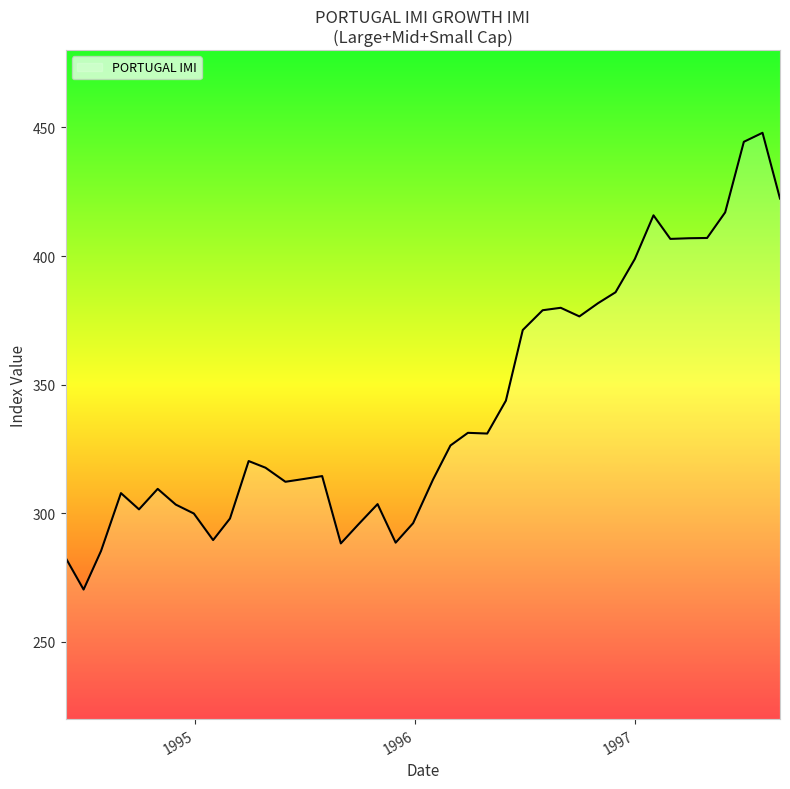

What is the maximum value shown in the chart?

447.9